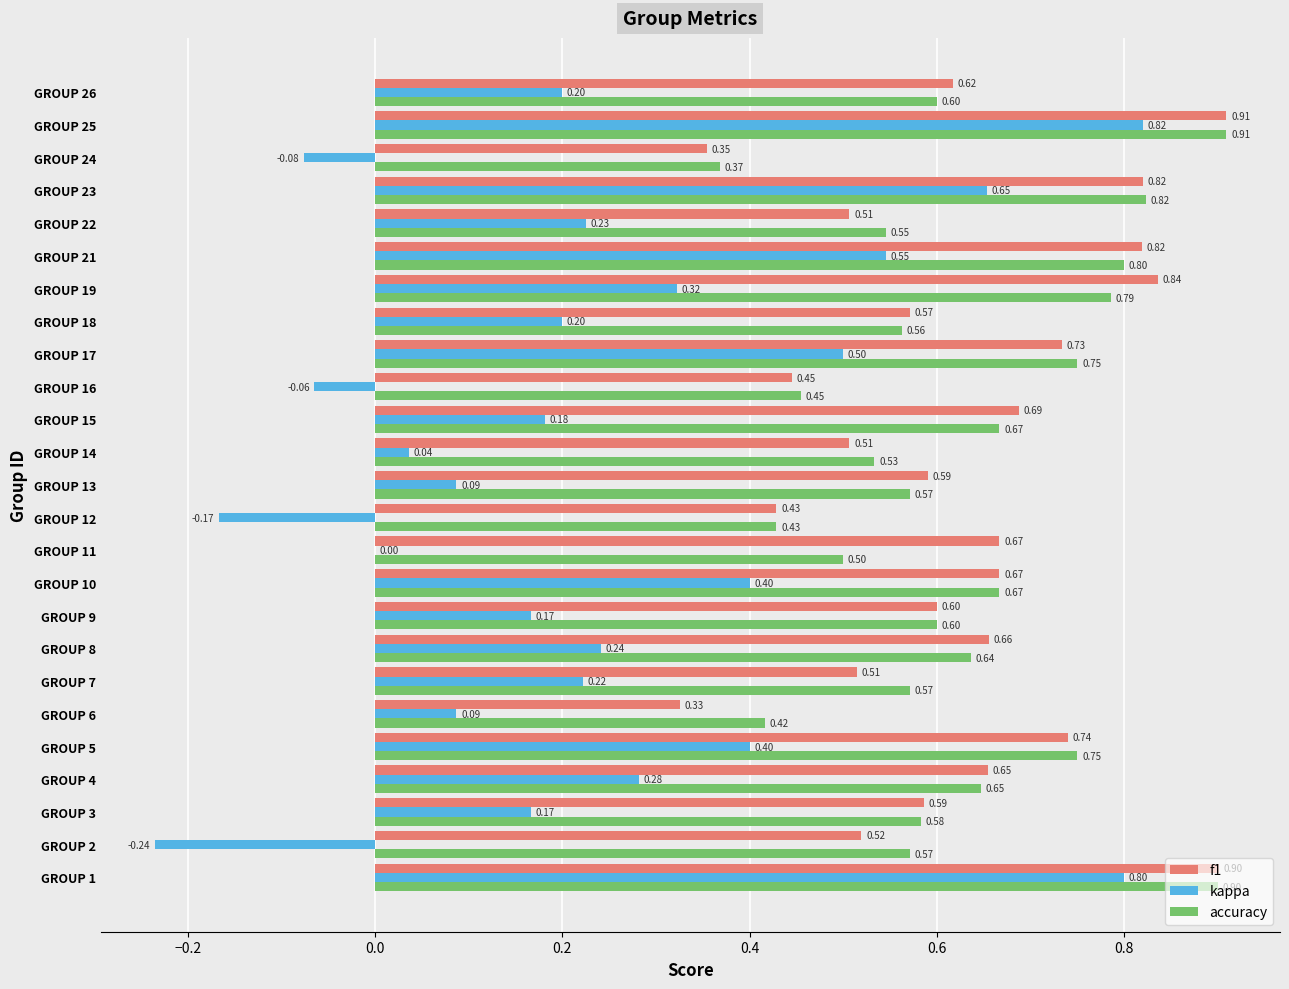

Which series has the widest spread of values?

kappa